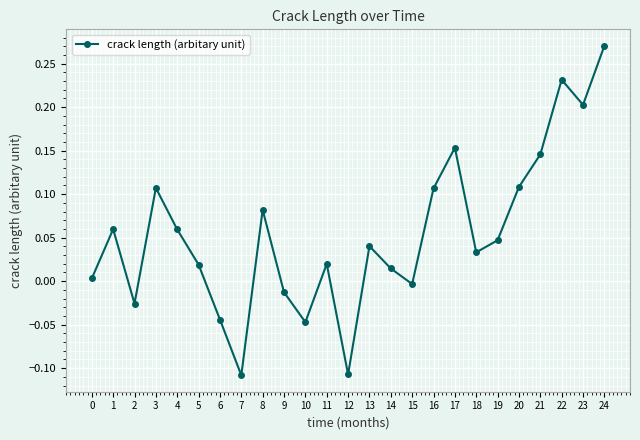

How many points are higher than both their immediate neighbors (excluding endpoints)?

7